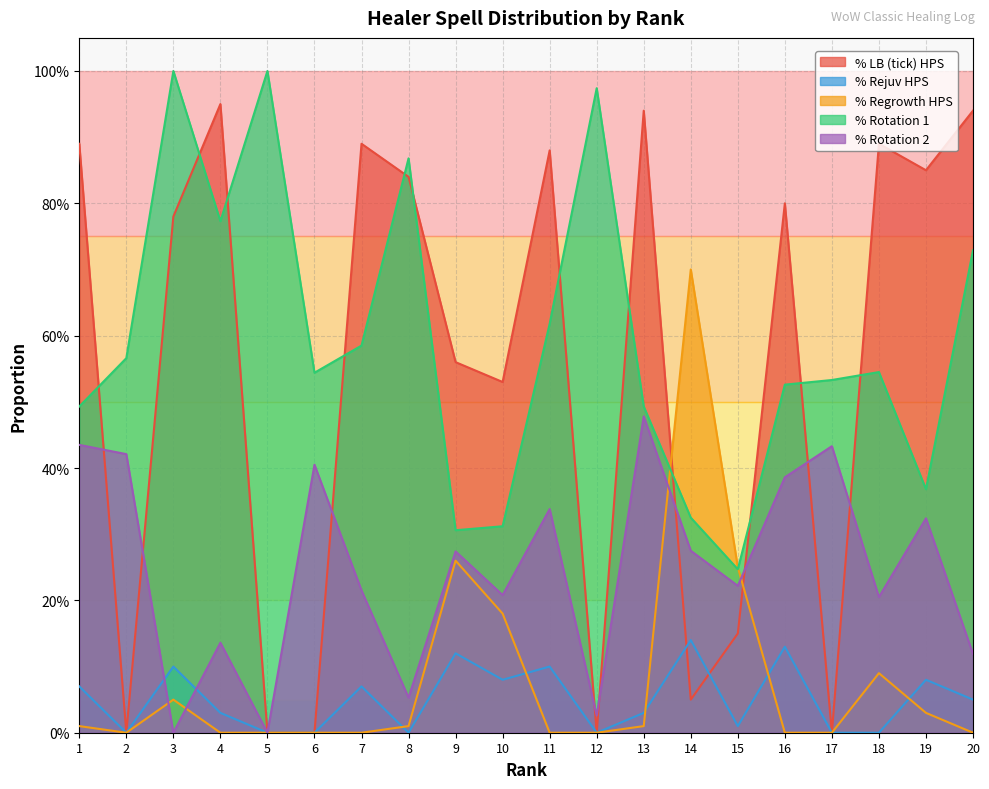

What are all the series names shown in the legend?

% LB (tick) HPS, % Rejuv HPS, % Regrowth HPS, % Rotation 1, % Rotation 2